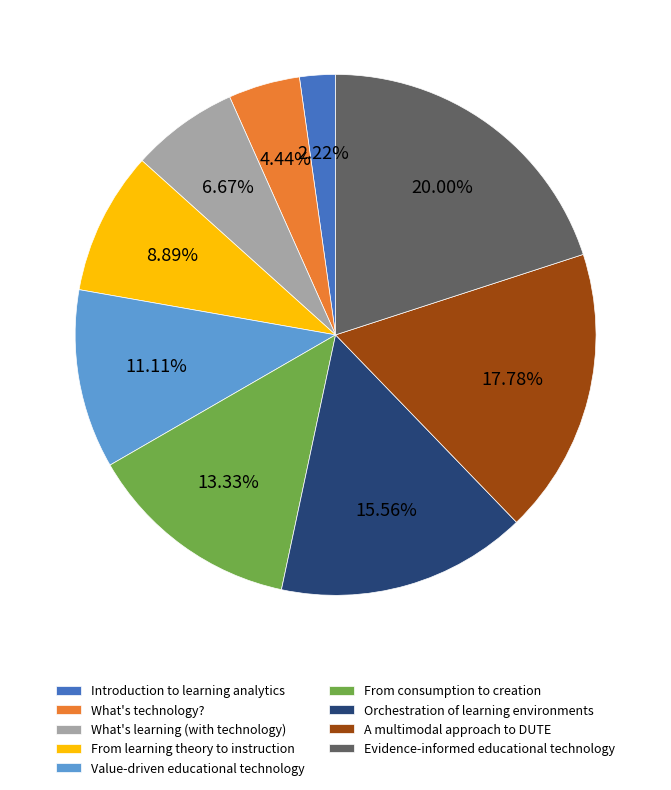

To the nearest percent, what is the combined percentage of What's technology? and From consumption to creation?

18%